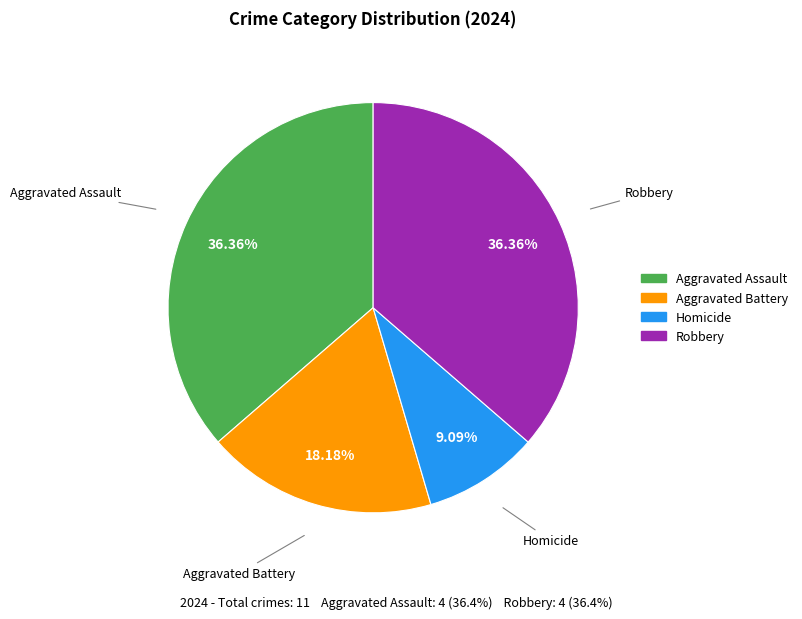

Is there any slice that represents more than half of the pie?

No